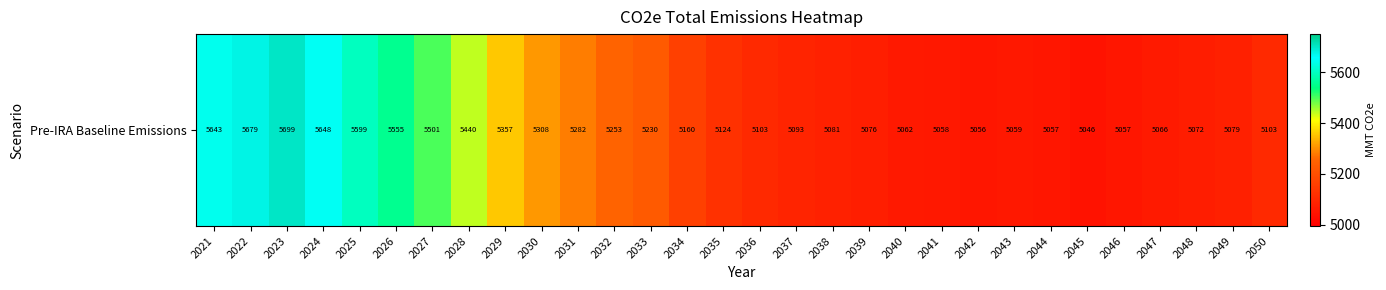

What is the difference between the maximum and minimum values?

653.9